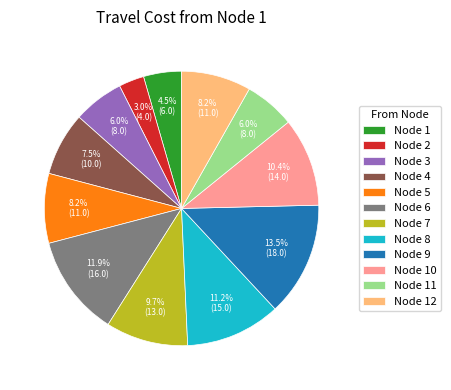

What portion of the pie excludes Node 12?

91.8%